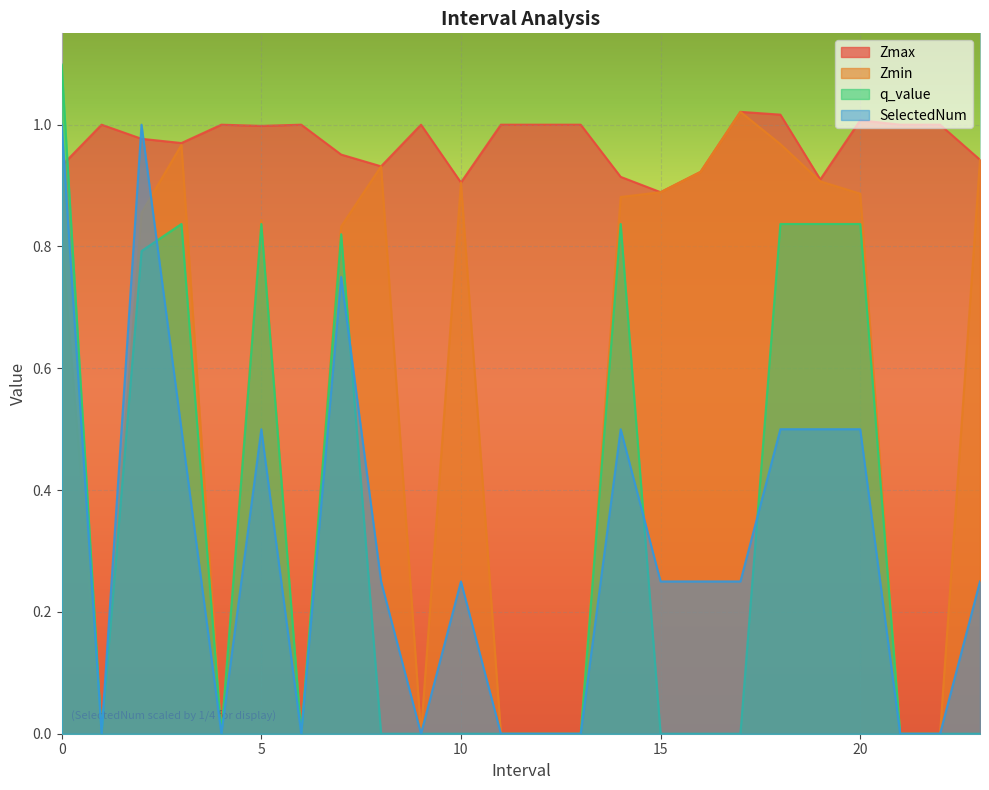

Reading right to left, list all the values displayed in this chart.

Zmax: 23.0=0.9	22.0=1.0	21.0=1.0	20.0=1.0	19.0=0.9	18.0=1.0	17.0=1.0	16.0=0.9	15.0=0.9	14.0=0.9	13.0=1.0	12.0=1.0	11.0=1.0	10.0=0.9	9.0=1.0	8.0=0.9	7.0=1.0	6.0=1.0	5.0=1.0	4.0=1.0	3.0=1.0	2.0=1.0	1.0=1.0	0.0=0.9
Zmin: 23.0=0.9	22.0=0.0	21.0=0.0	20.0=0.9	19.0=0.9	18.0=1.0	17.0=1.0	16.0=0.9	15.0=0.9	14.0=0.9	13.0=0.0	12.0=0.0	11.0=0.0	10.0=0.9	9.0=0.0	8.0=0.9	7.0=0.8	6.0=0.0	5.0=0.8	4.0=0.0	3.0=1.0	2.0=0.9	1.0=0.0	0.0=0.8
q_value: 23.0=0.0	22.0=0.0	21.0=0.0	20.0=0.8	19.0=0.8	18.0=0.8	17.0=0.0	16.0=0.0	15.0=0.0	14.0=0.8	13.0=0.0	12.0=0.0	11.0=0.0	10.0=0.0	9.0=0.0	8.0=0.0	7.0=0.8	6.0=0.0	5.0=0.8	4.0=0.0	3.0=0.8	2.0=0.8	1.0=0.0	0.0=1.1
SelectedNum: 23.0=0.2	22.0=0.0	21.0=0.0	20.0=0.5	19.0=0.5	18.0=0.5	17.0=0.2	16.0=0.2	15.0=0.2	14.0=0.5	13.0=0.0	12.0=0.0	11.0=0.0	10.0=0.2	9.0=0.0	8.0=0.2	7.0=0.8	6.0=0.0	5.0=0.5	4.0=0.0	3.0=0.5	2.0=1.0	1.0=0.0	0.0=1.0